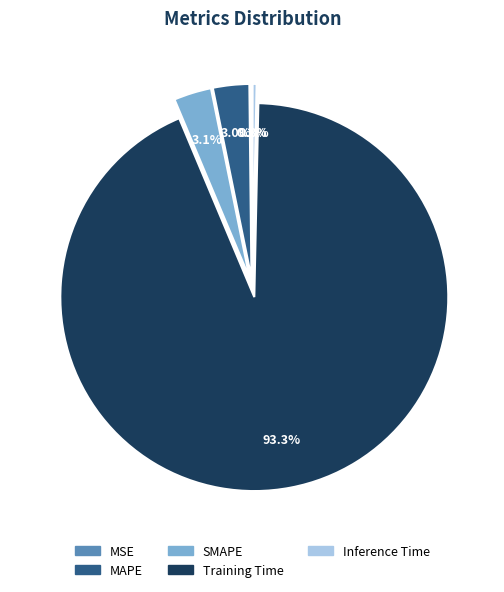

What percentage is NOT represented by Inference Time?

99.7%